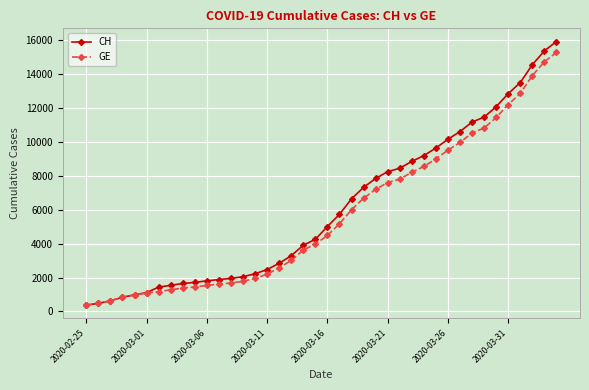

What is the minimum value shown in the chart?

375